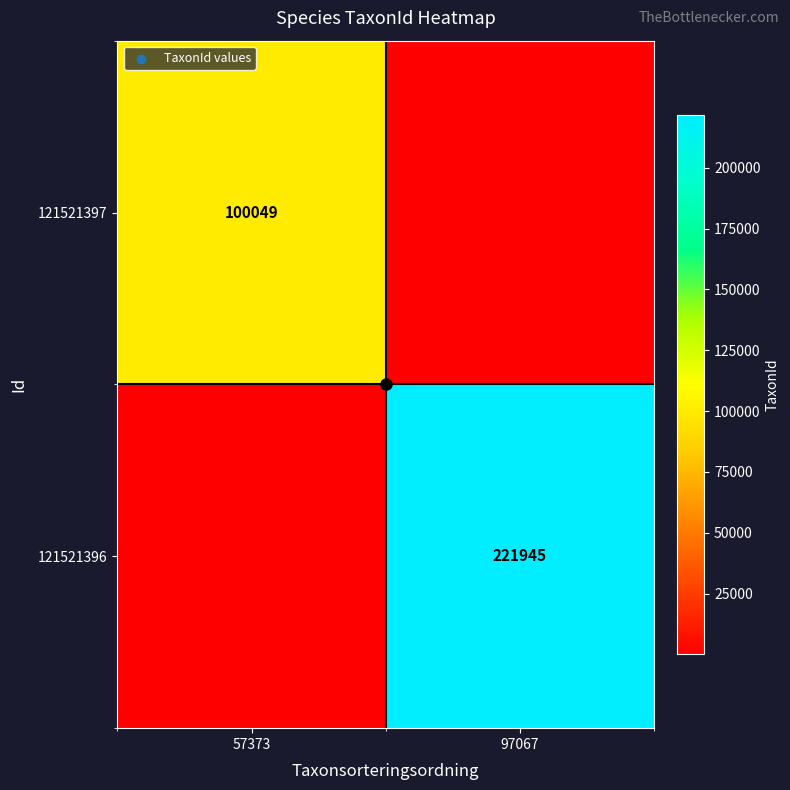

At which category does the chart reach its peak across all series?

97067